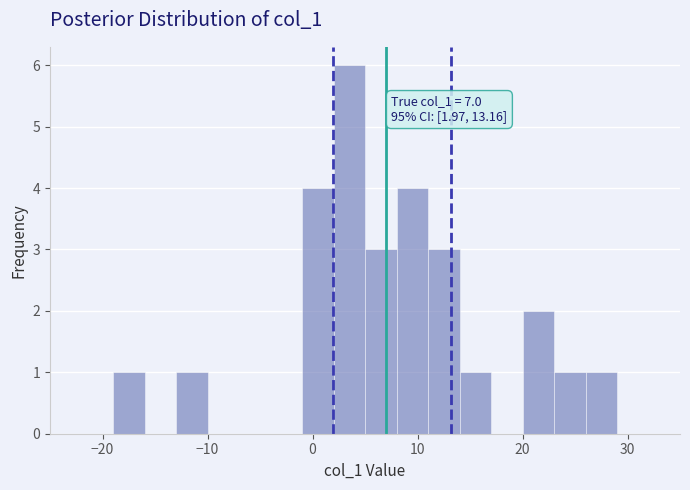

Around what value on the x-axis is the tallest bar? Give the approximate position of its centre, as read against the axis.

4